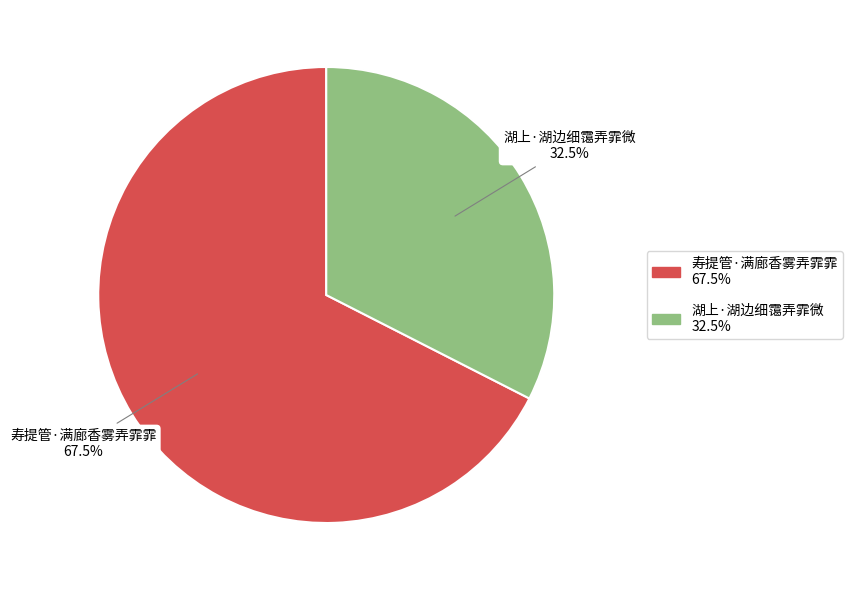

Rank the categories by value from highest to lowest.

寿提管·满廊香雾弄霏霏, 湖上·湖边细霭弄霏微